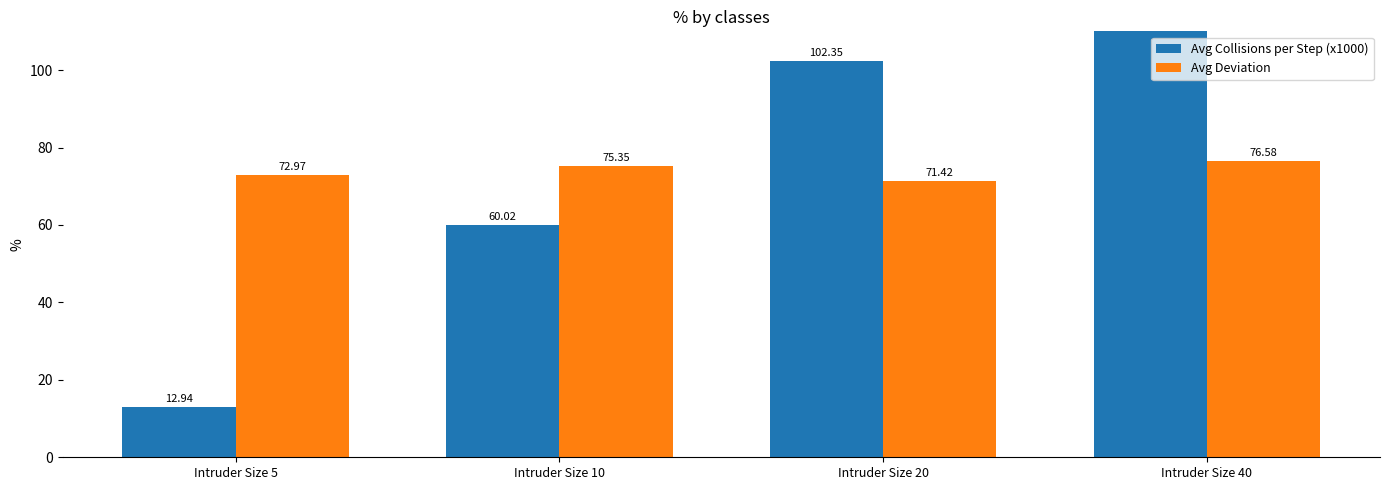

At which category is the sum across all series the highest?

Intruder Size 40